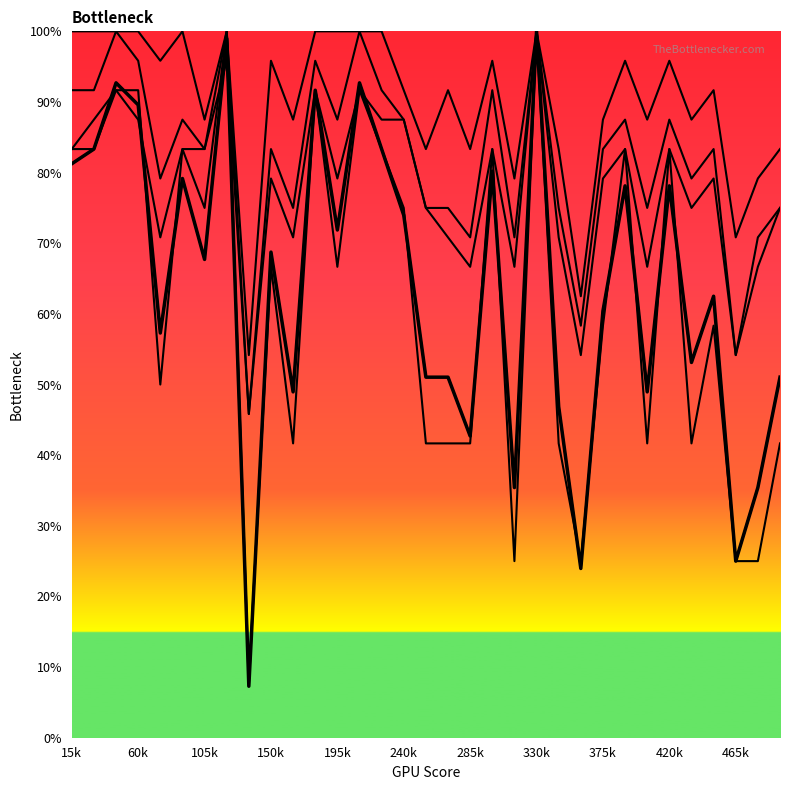

Which has a higher value, 28 or 375k?

28